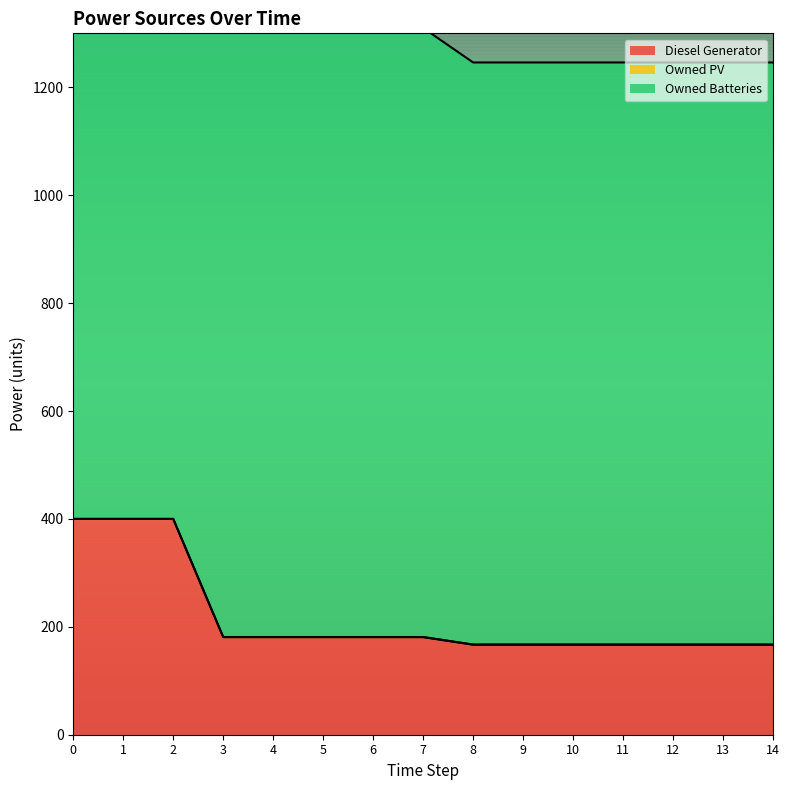

How many lines are shown in the chart?

3